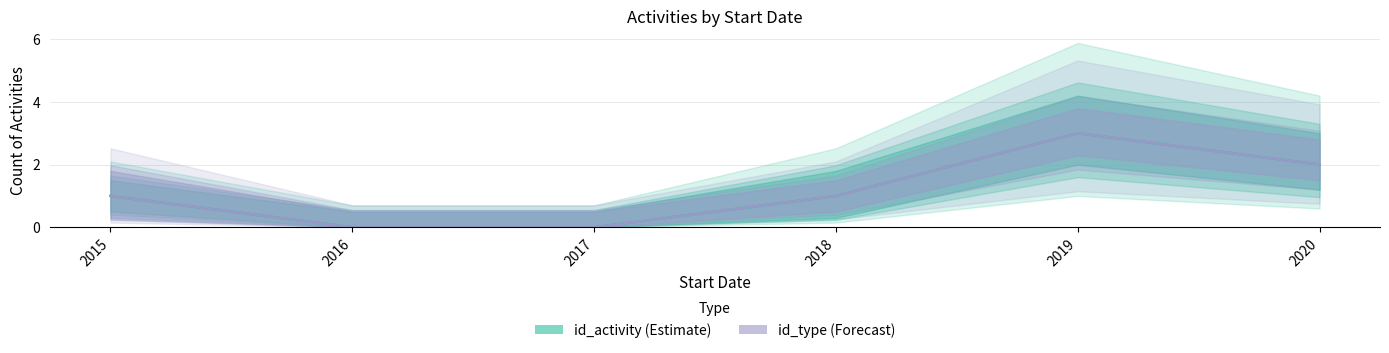

Which has a higher value, 2016 or 2019?

2019